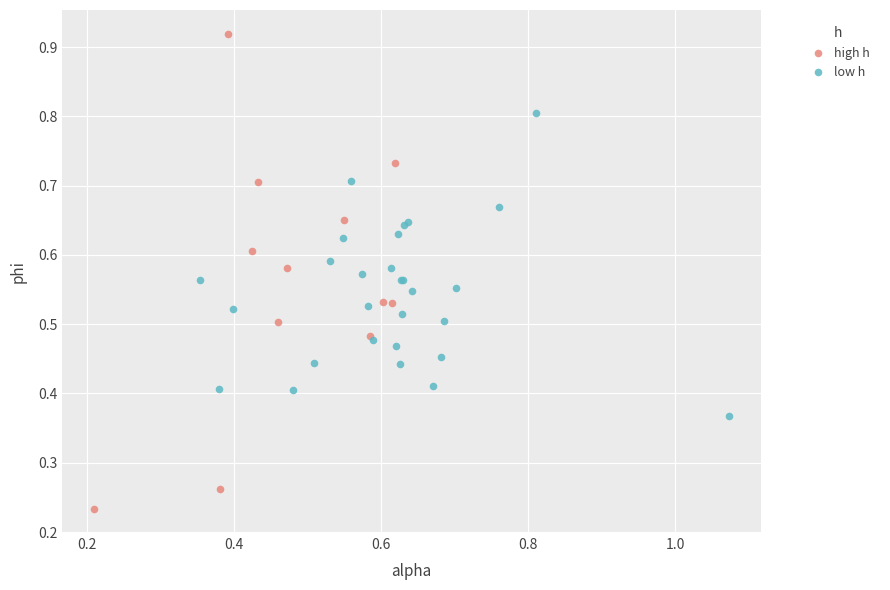

Which series reaches the maximum Y coordinate?

high h